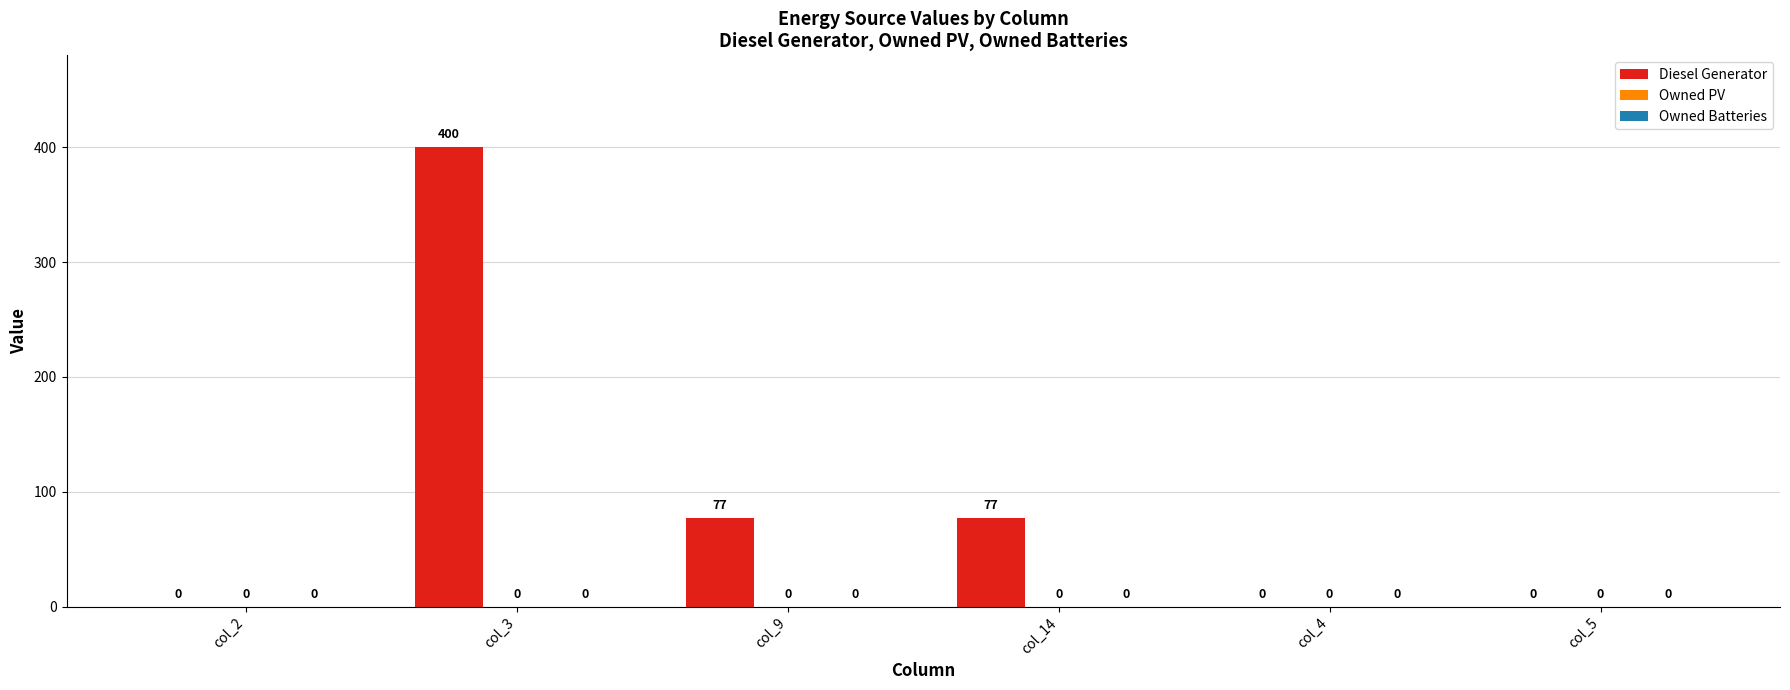

Which has a higher value, col_9 or col_3?

col_3